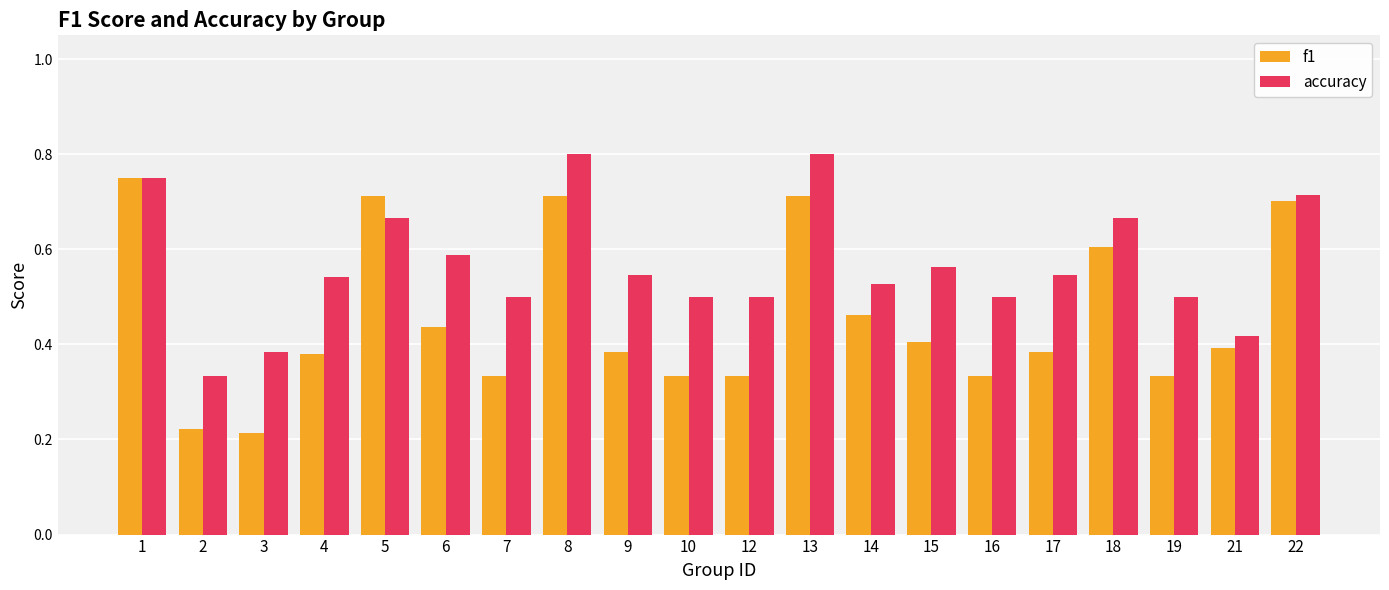

What is the sum of all accuracy values?

11.3